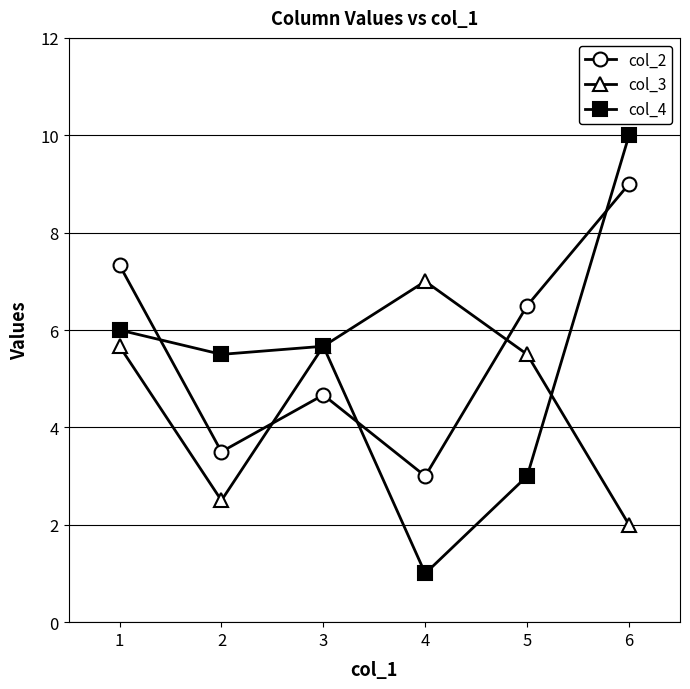

How many data points in col_4 are less than 5?

2